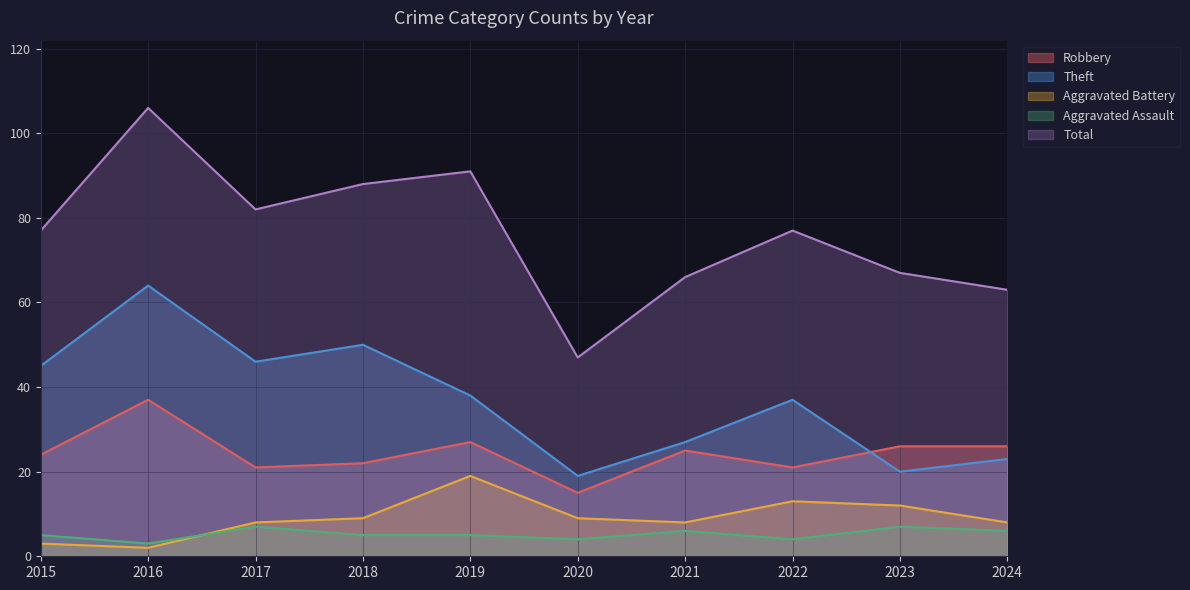

How many lines are shown in the chart?

5